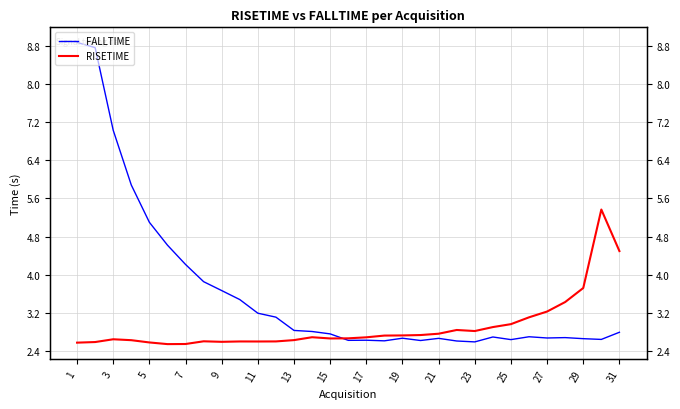

At which category is the sum across all series the highest?

1